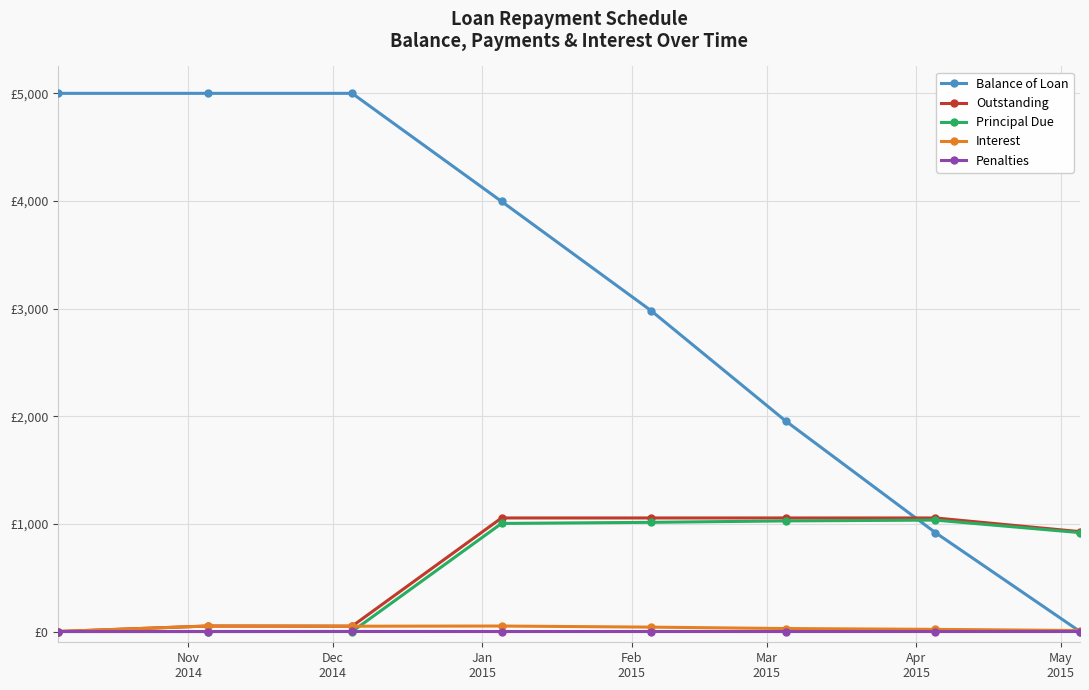

Is this an area chart (filled region under the line)?

No